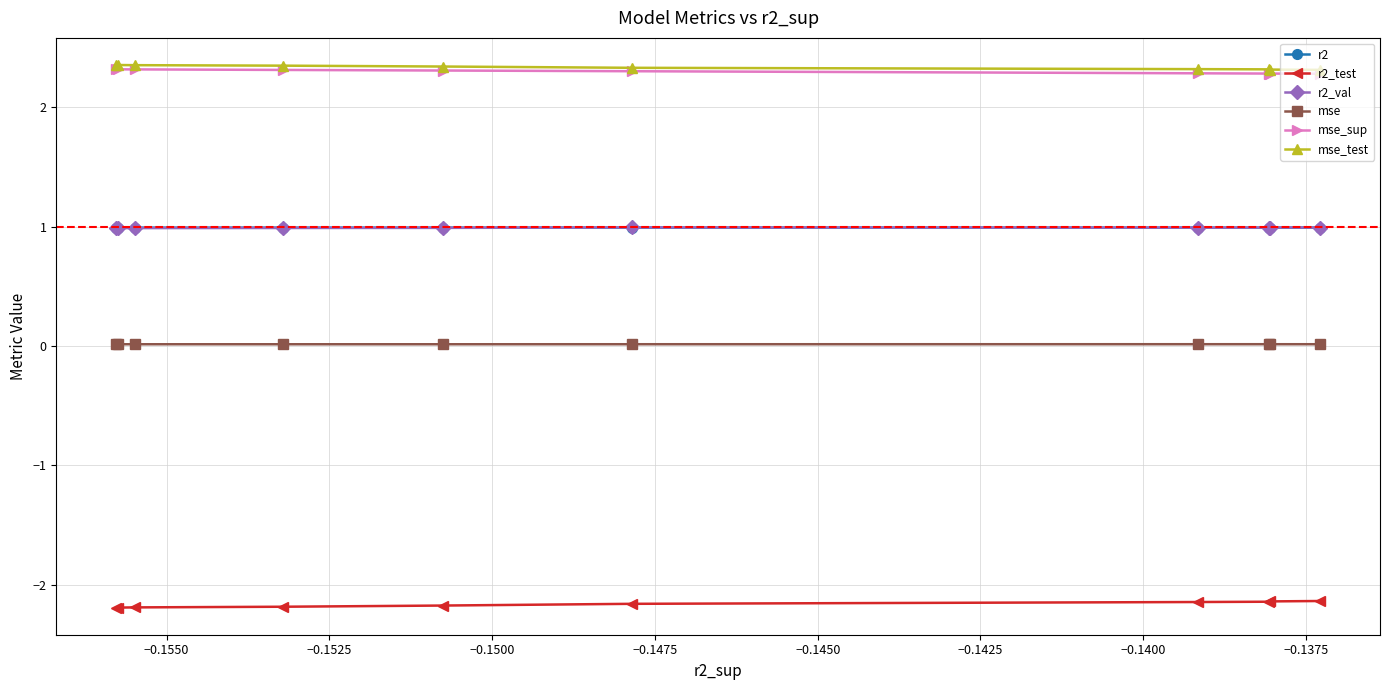

What is the value of the mse_sup point at the 9th from the left?

2.3